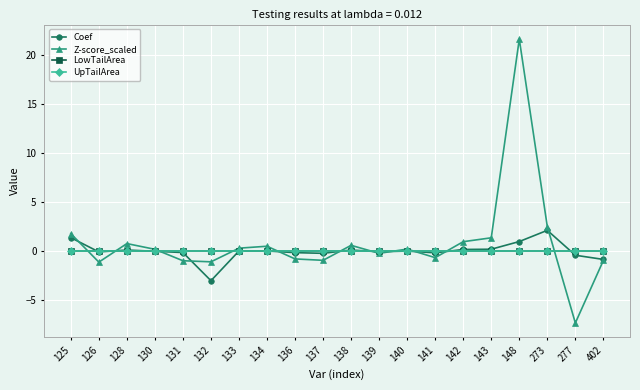

Rank the categories by Coef value from lowest to highest.

132, 402, 277, 137, 141, 136, 131, 126, 139, 130, 140, 133, 134, 128, 138, 142, 143, 148, 125, 273